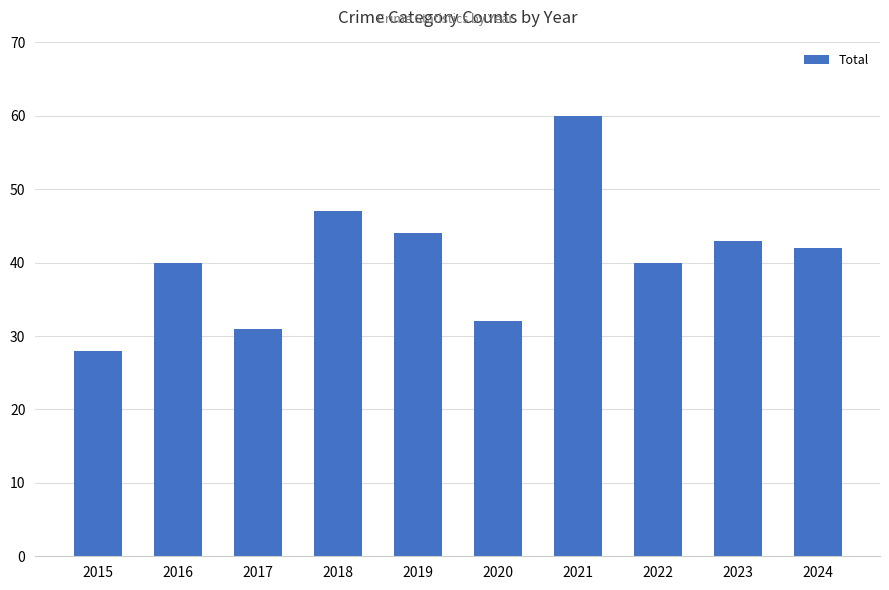

Reading left to right, transcribe all the data shown in this chart.

28	40	31	47	44	32	60	40	43	42